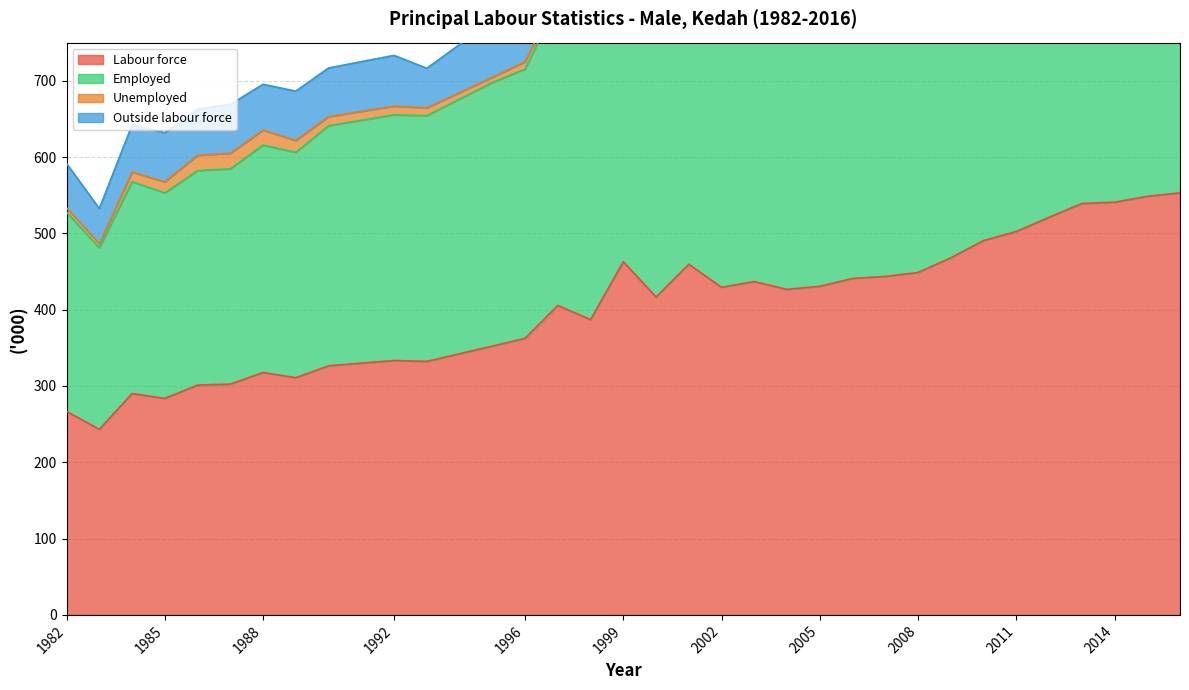

What is the minimum value for Labour force?

243.2